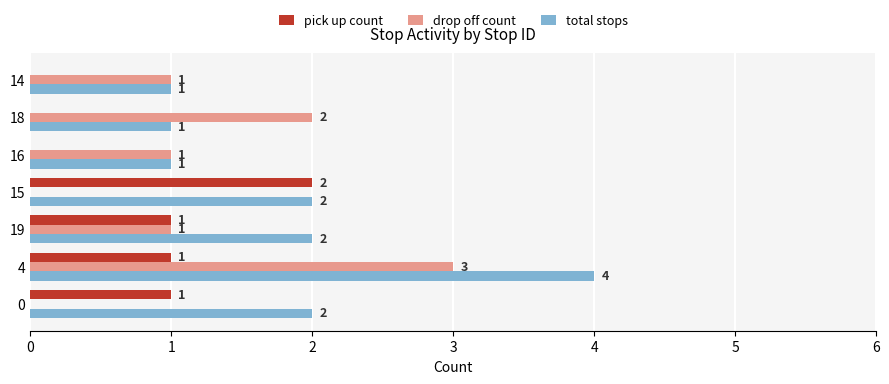

The value of pick up count at 19 is 1. True or false?

True